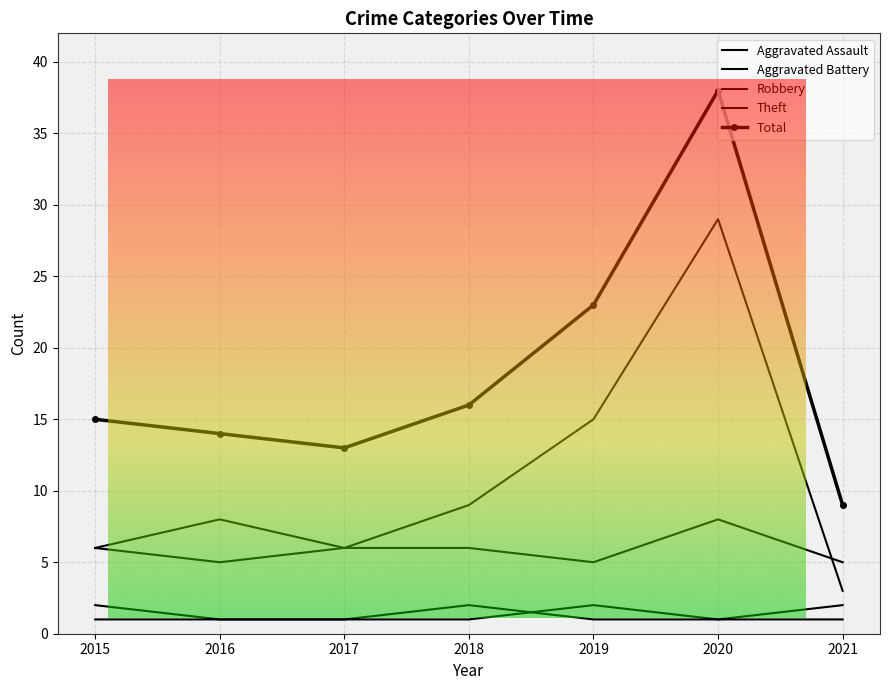

How many values in the Theft series are below 6?

2